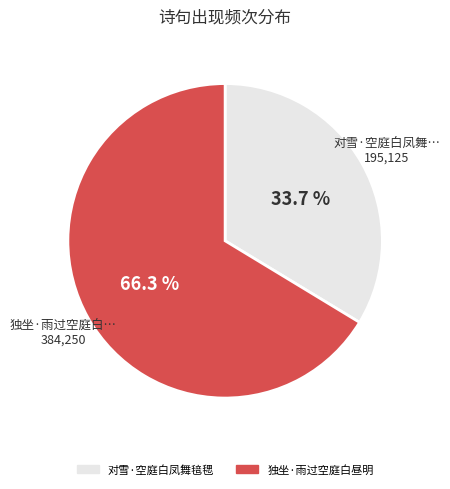

Approximately how many times larger is the value at 独坐·雨过空庭白昼明 compared to 对雪·空庭白凤舞毰毸?

2.0